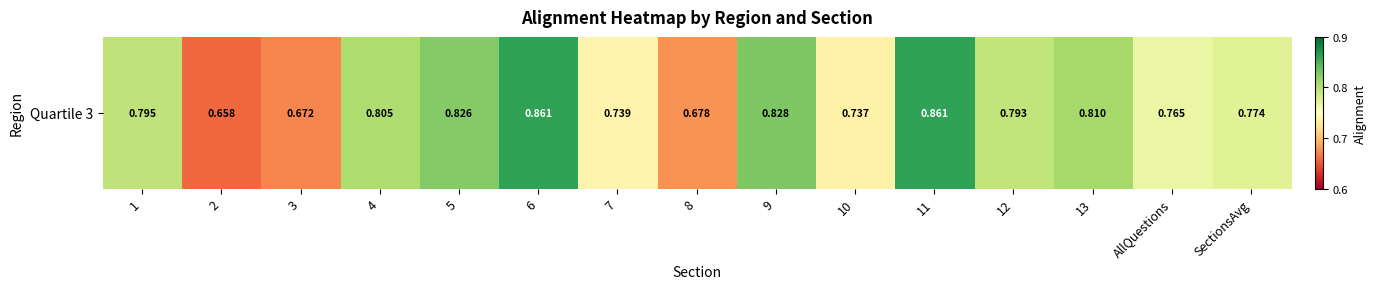

List the labels in order of value, largest first.

11, 6, 9, 5, 13, 4, 1, 12, SectionsAvg, AllQuestions, 7, 10, 8, 3, 2